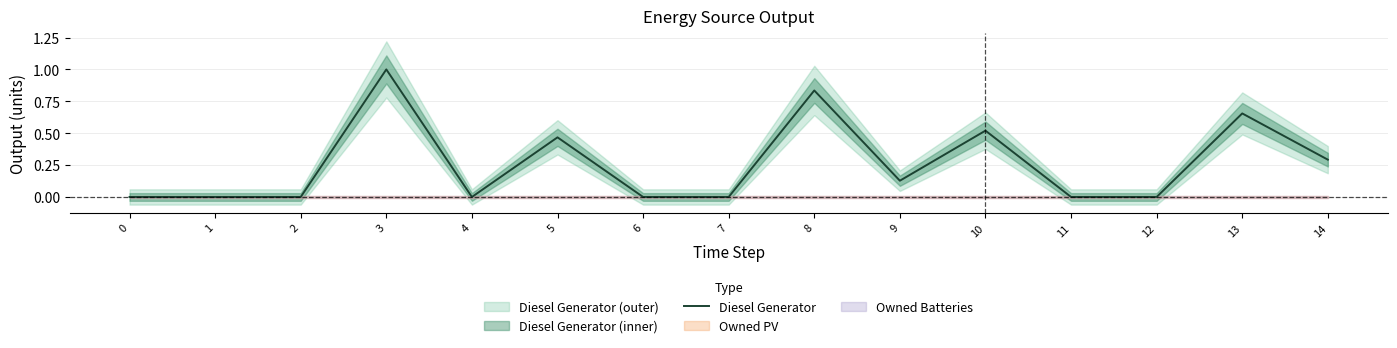

Rank the categories by value from lowest to highest.

0, 1, 2, 4, 6, 7, 11, 12, 9, 14, 5, 10, 13, 8, 3